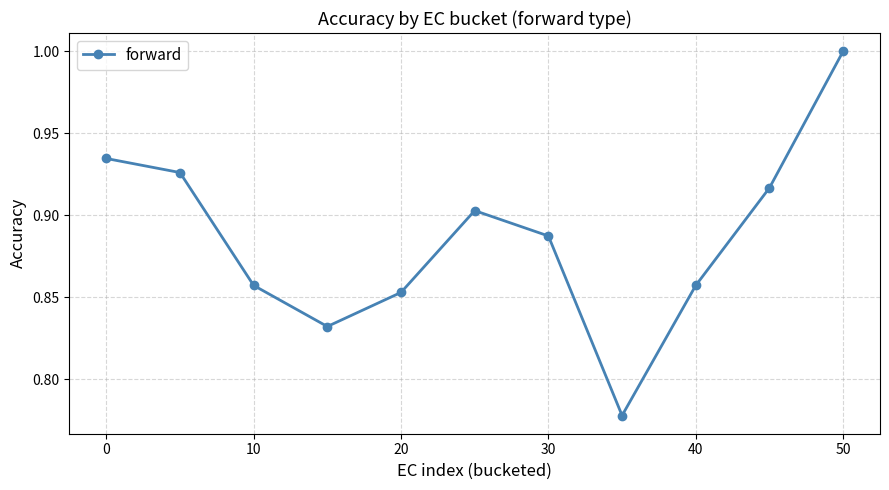

What is the greatest value displayed?

1.0